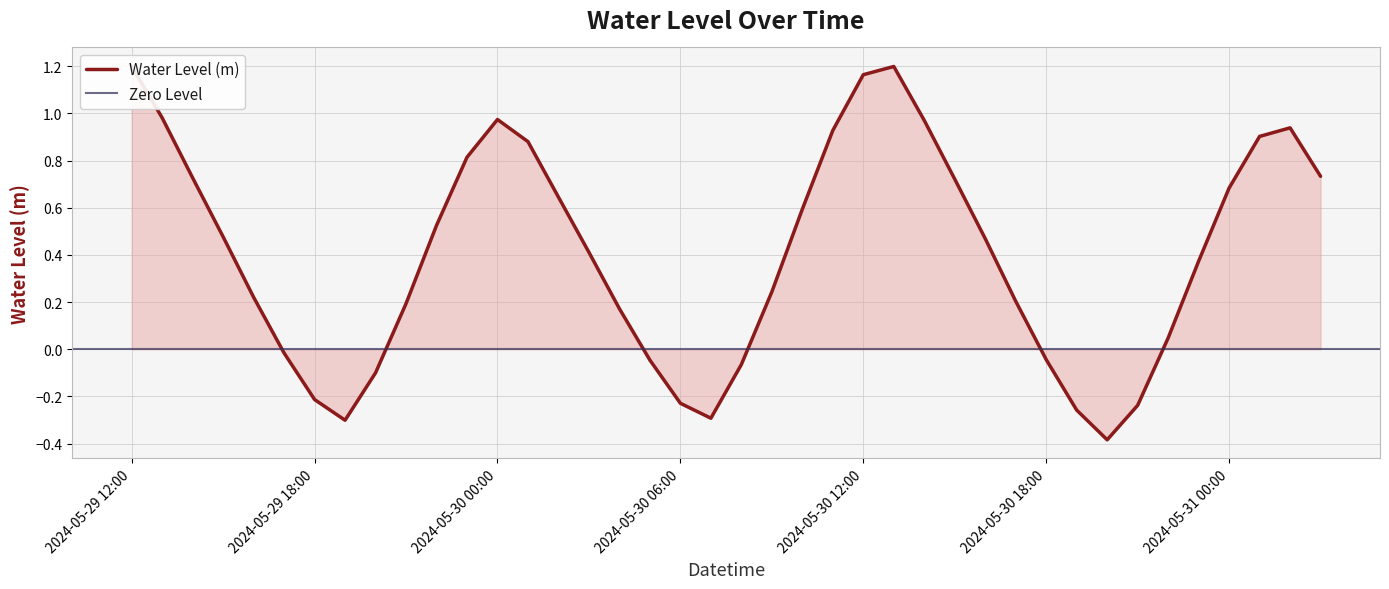

What is the difference between the maximum and minimum values?

1.6